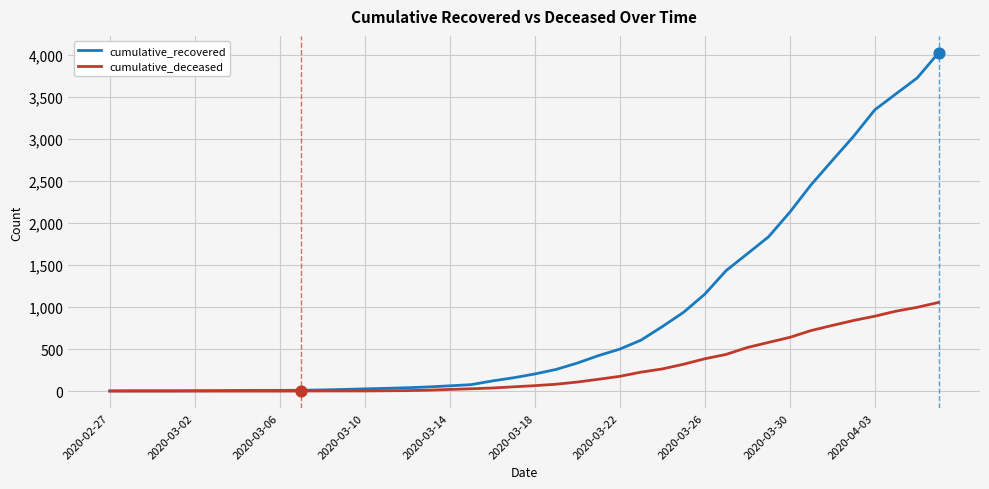

Which series has the largest total across all categories?

cumulative_recovered